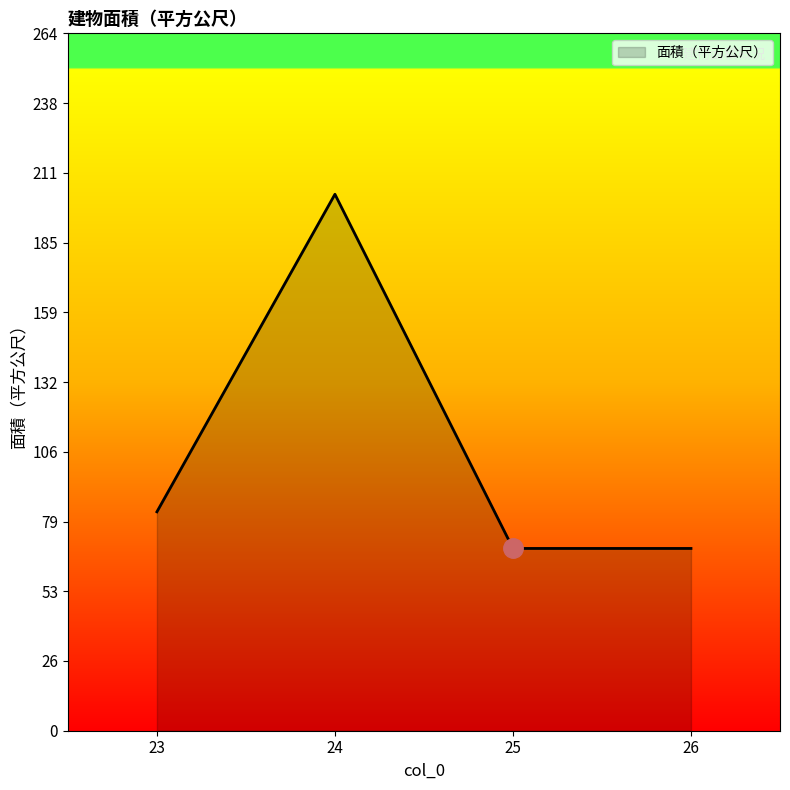

Which has a higher value, 25 or 23?

23